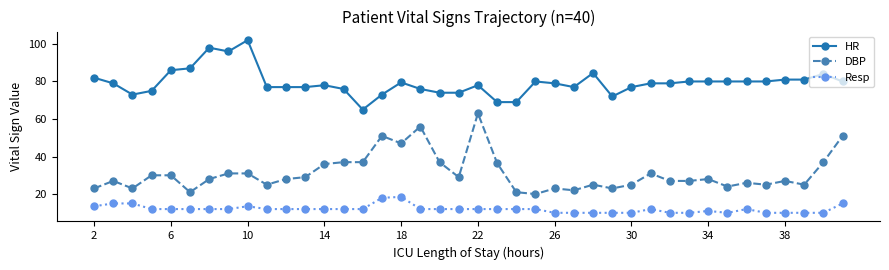

Which series has the widest spread of values?

DBP